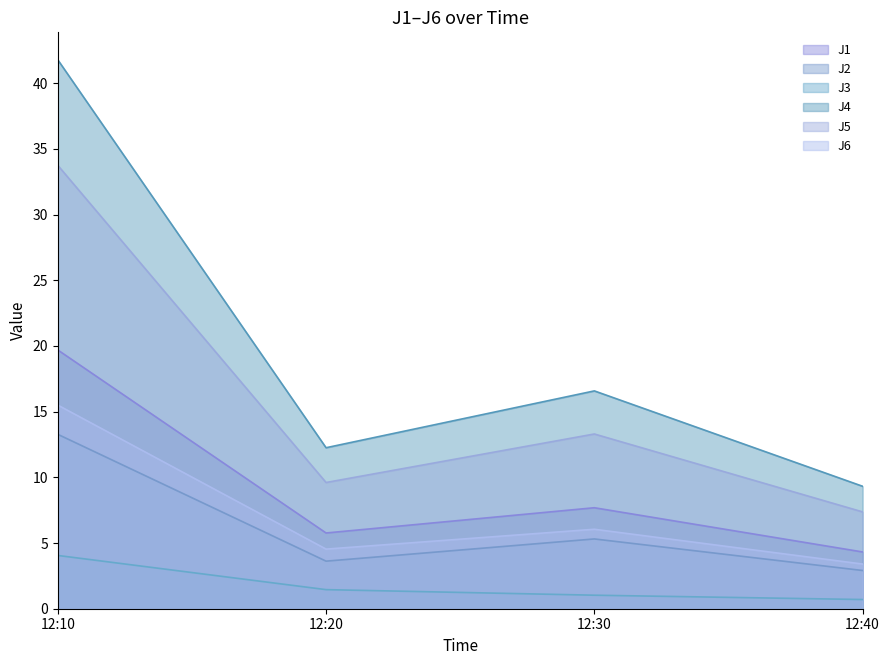

At which label is J3 closest to 2?

12:20